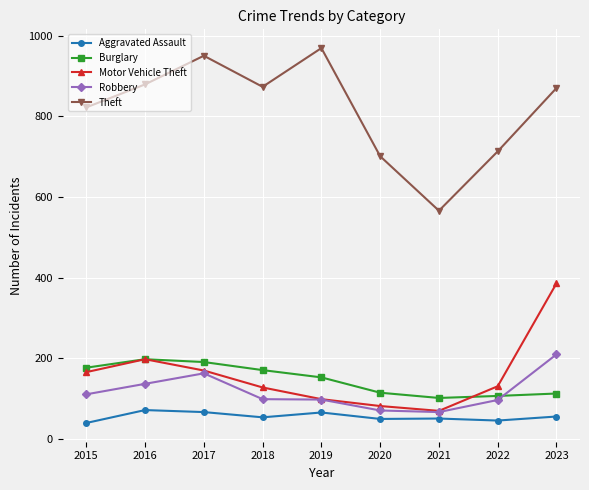

What is the maximum value for Burglary?

198